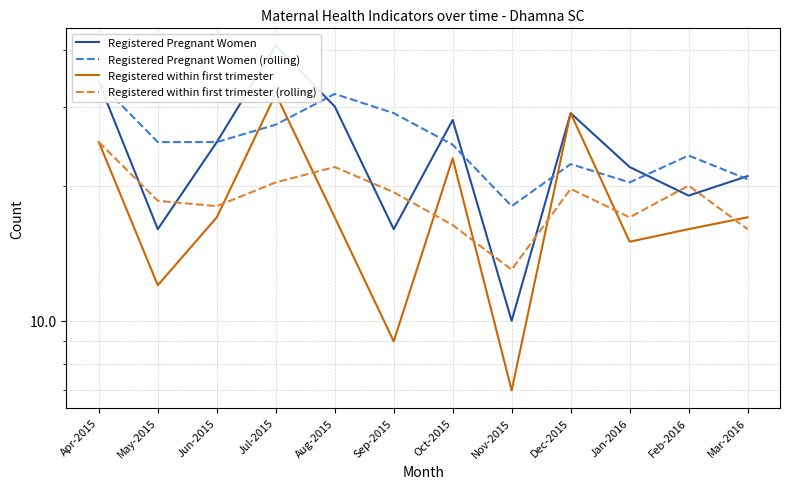

How many values in the Registered within first trimester (rolling) series exceed 19?

6